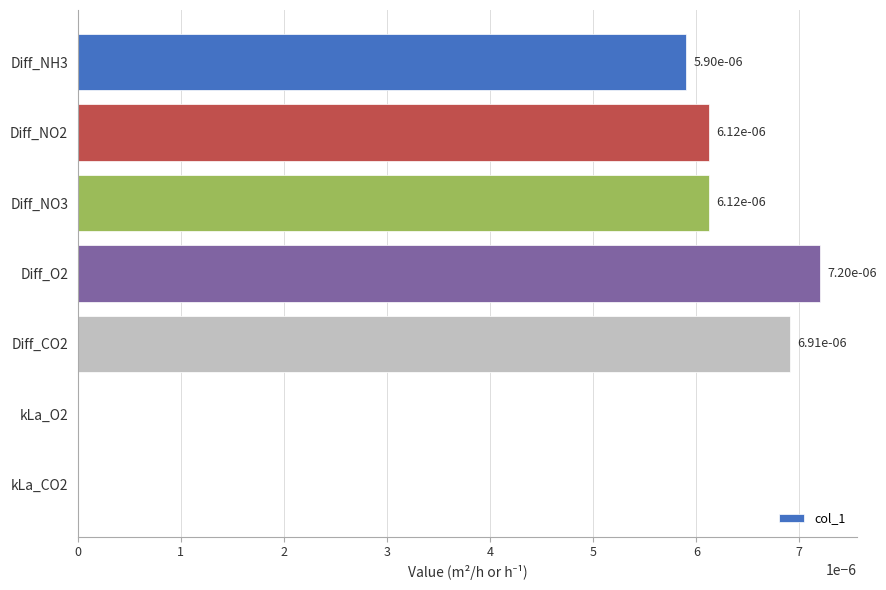

True or false: the data shows 0.0 at kLa_O2.

True